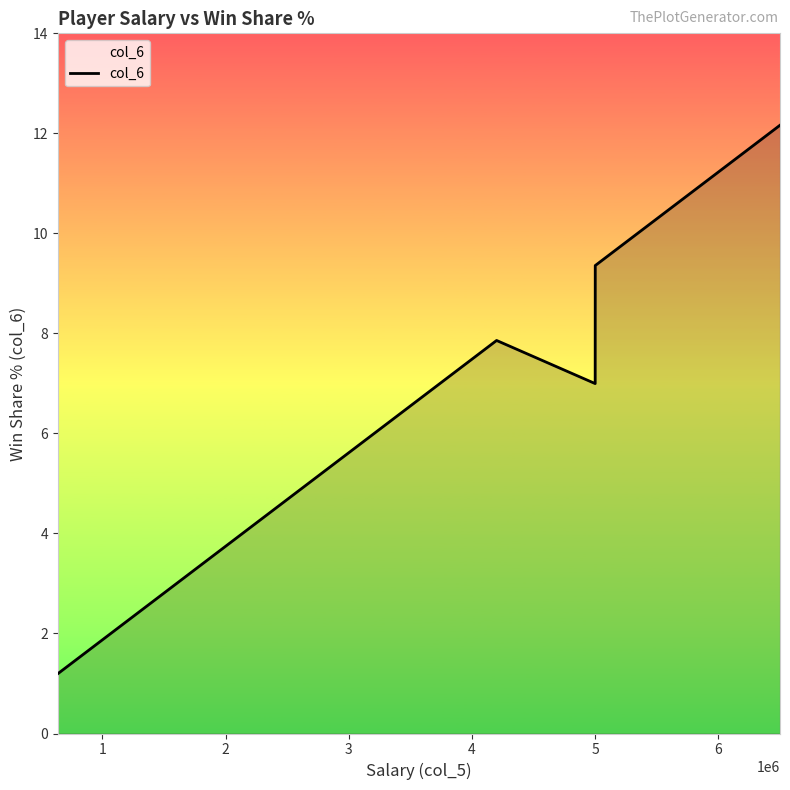

What is the average value?

6.5